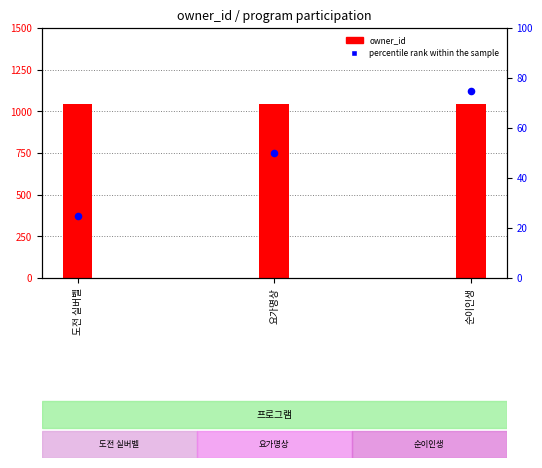

What are all the series names shown in the legend?

owner_id, percentile rank within the sample